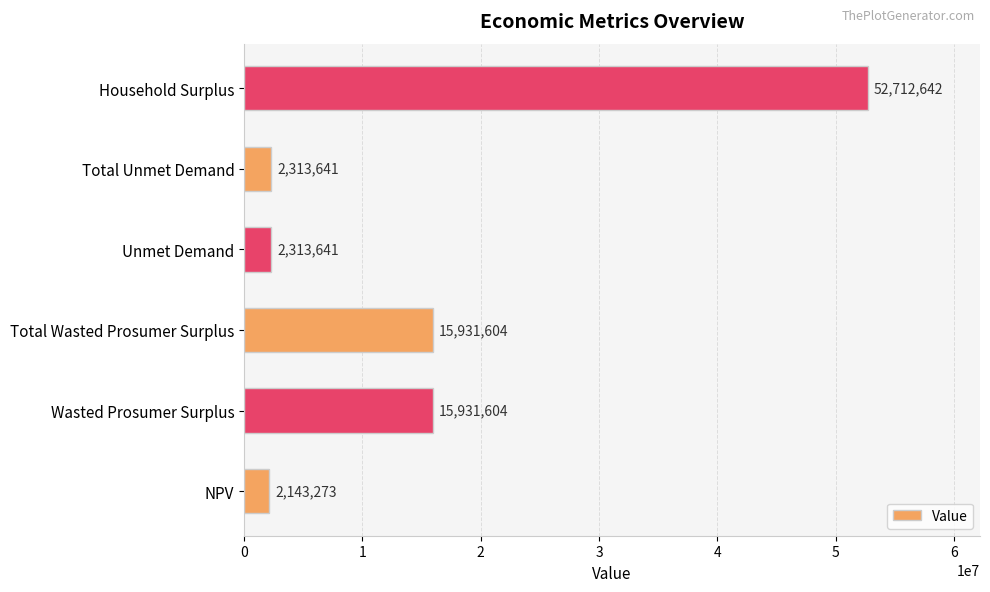

Which label corresponds to the largest value in the chart?

Household Surplus